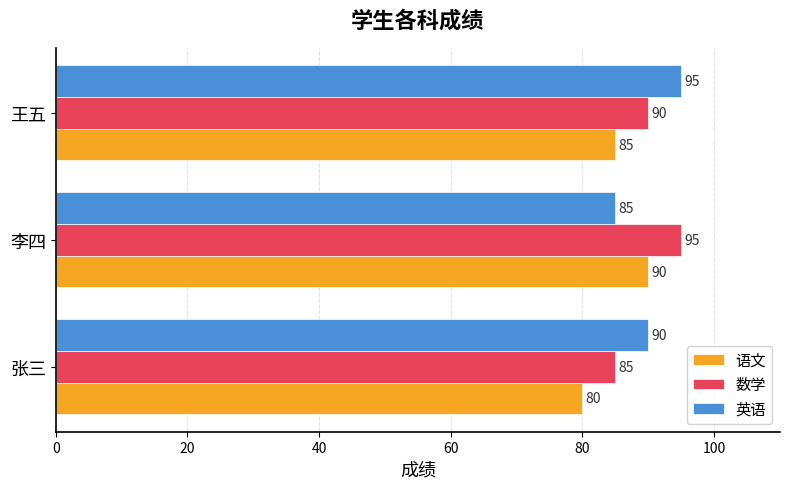

What are all the series names shown in the legend?

语文, 数学, 英语